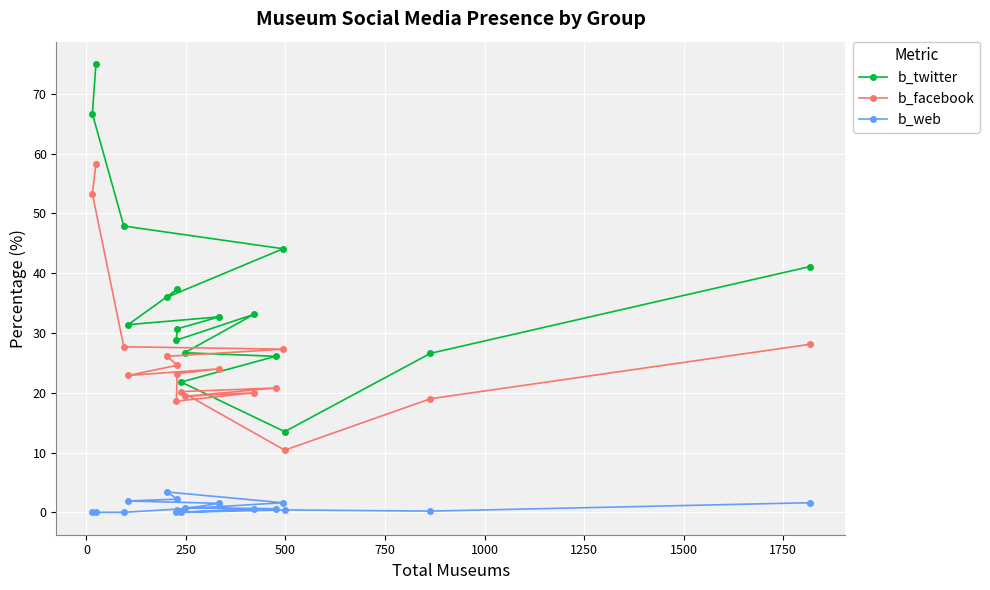

True or false: b_web and b_twitter intersect in this chart.

False